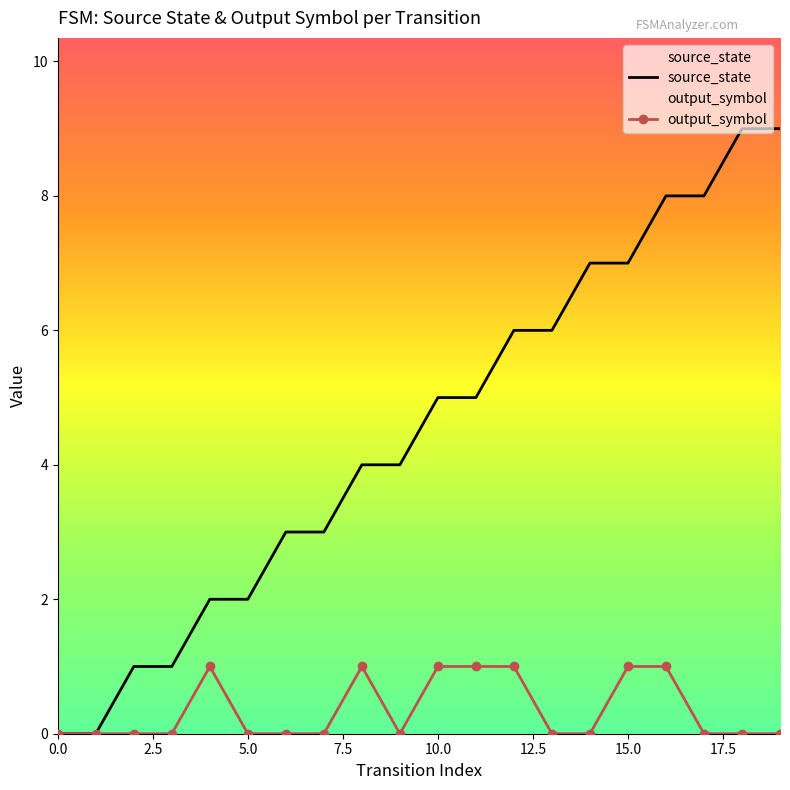

Reading right to left, what are all the values shown in this chart?

source_state: 9	9	8	8	7	7	6	6	5	5	4	4	3	3	2	2	1	1	0	0
output_symbol: 0	0	0	1	1	0	0	1	1	1	0	1	0	0	0	1	0	0	0	0